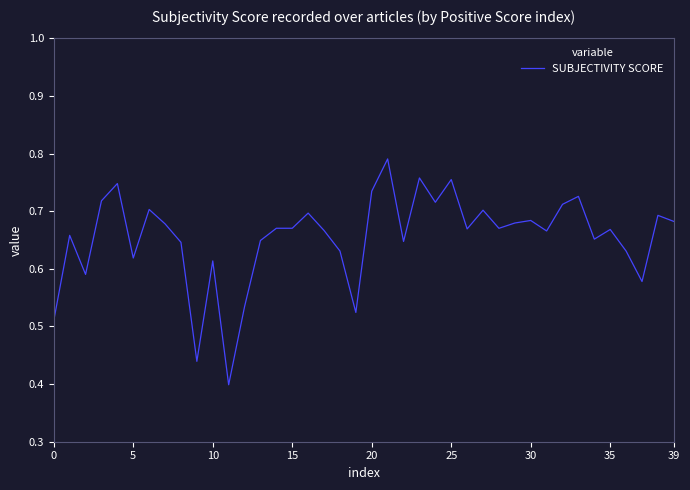

The chart shows a value of 0.9 at 15. True or false?

False